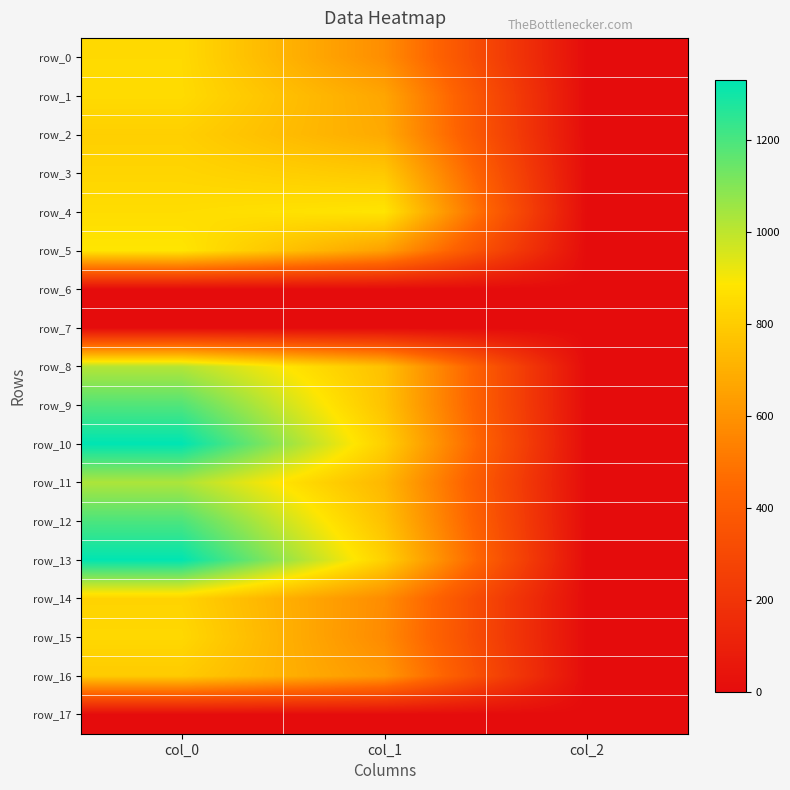

Count the number of data series in this chart.

18